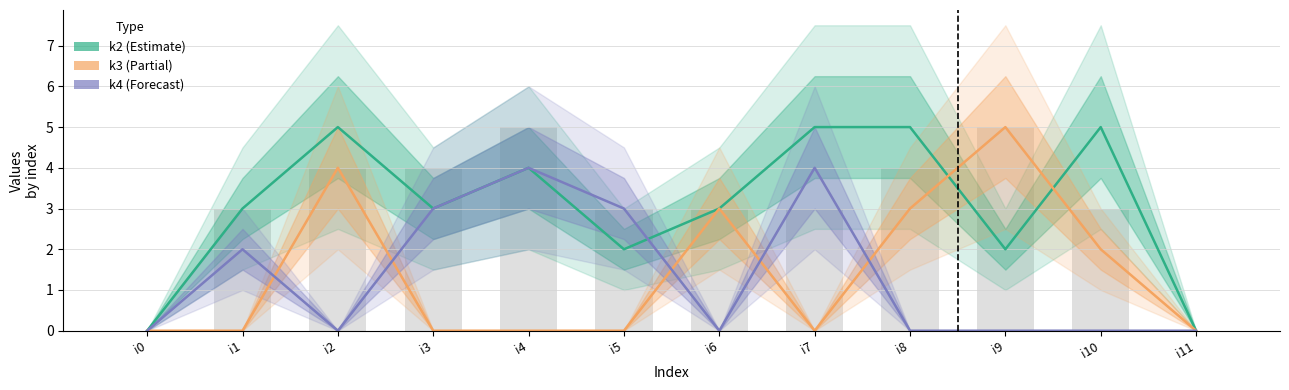

Where does the k2 series first go above 3?

i2